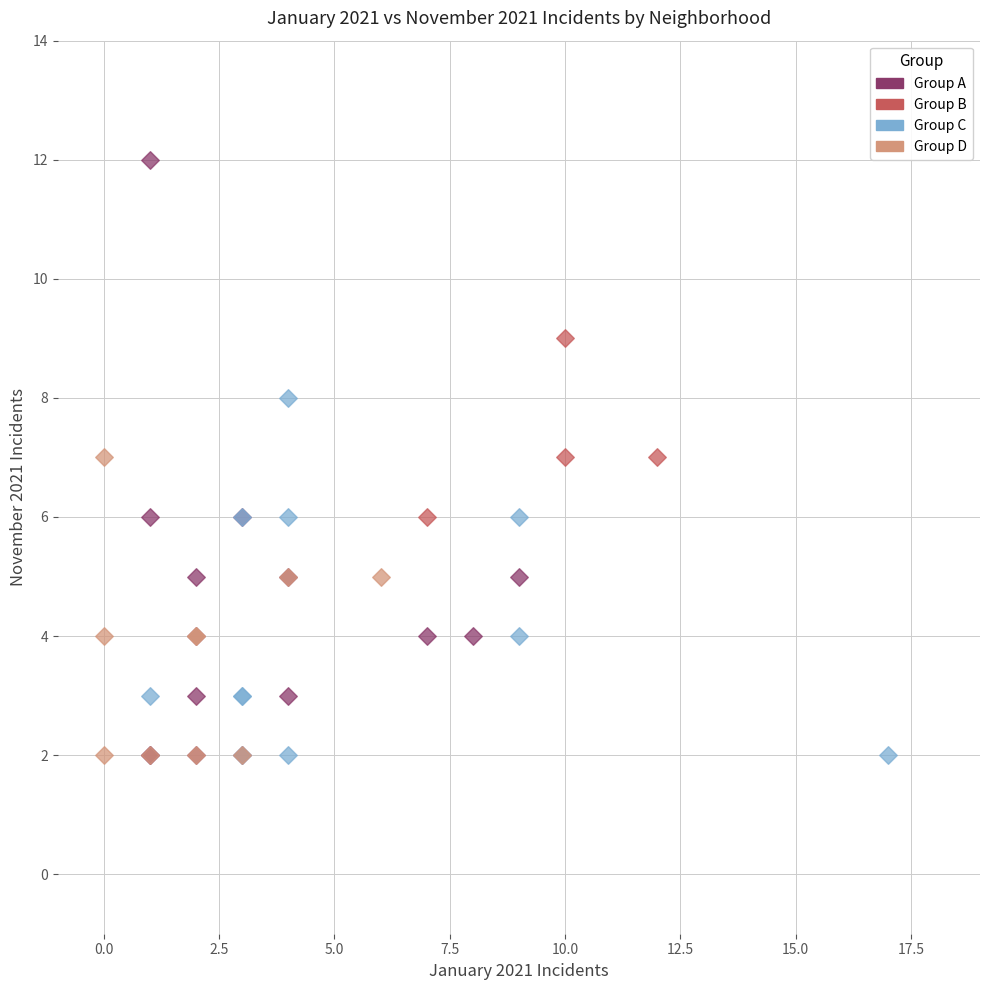

What are all the series names shown in the legend?

Group A, Group B, Group C, Group D